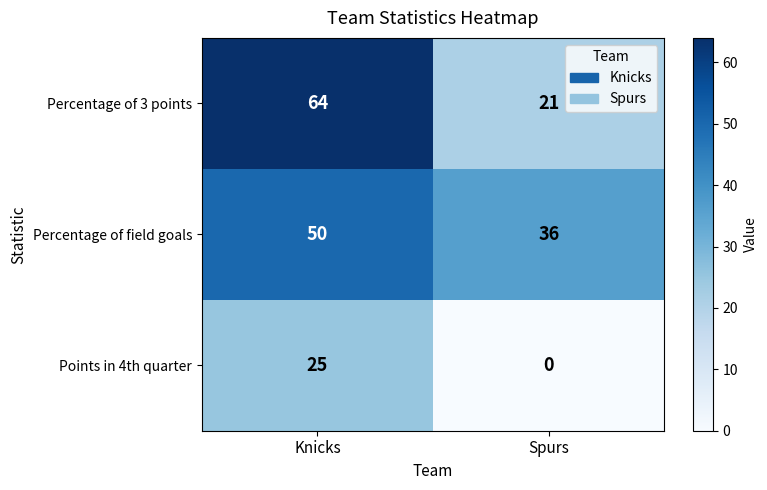

Reading right to left, transcribe all the data shown in this chart.

Percentage of 3 points: 21	64
Percentage of field goals: 36	50
Points in 4th quarter: 0	25